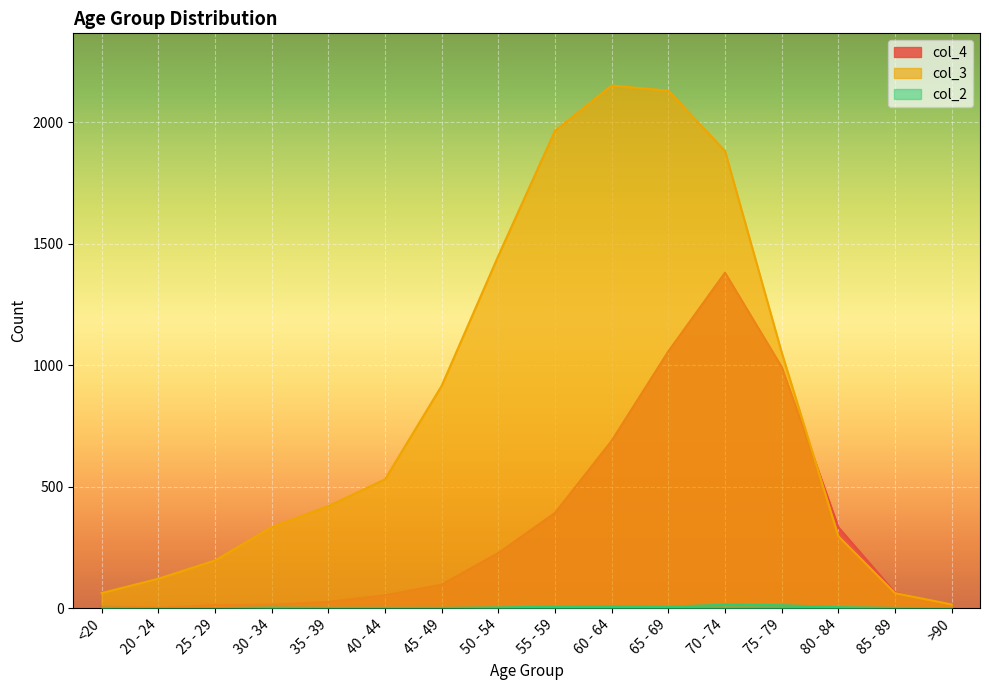

What is the spread (max minus min) of values at 55 - 59?

1959